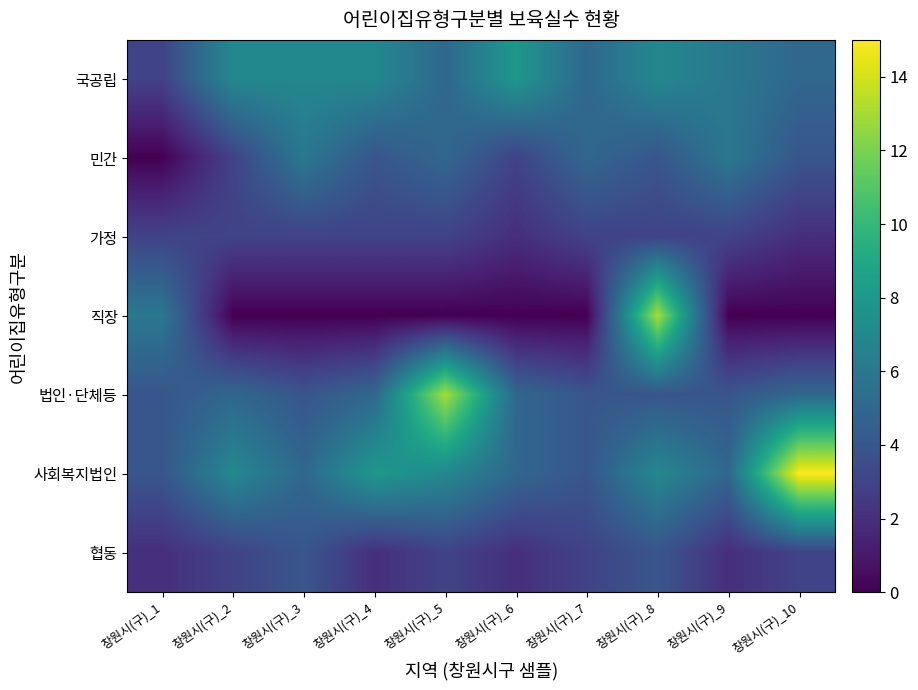

Reading left to right, list all the values displayed in this chart.

국공립: 창원시(구)_1=3	창원시(구)_2=7	창원시(구)_3=7	창원시(구)_4=7	창원시(구)_5=5	창원시(구)_6=8	창원시(구)_7=5	창원시(구)_8=7	창원시(구)_9=6	창원시(구)_10=5
민간: 창원시(구)_1=0	창원시(구)_2=3	창원시(구)_3=6	창원시(구)_4=4	창원시(구)_5=5	창원시(구)_6=3	창원시(구)_7=5	창원시(구)_8=4	창원시(구)_9=6	창원시(구)_10=4
가정: 창원시(구)_1=3	창원시(구)_2=3	창원시(구)_3=3	창원시(구)_4=3	창원시(구)_5=3	창원시(구)_6=2	창원시(구)_7=3	창원시(구)_8=3	창원시(구)_9=3	창원시(구)_10=2
직장: 창원시(구)_1=6	창원시(구)_2=0	창원시(구)_3=0	창원시(구)_4=0	창원시(구)_5=0	창원시(구)_6=0	창원시(구)_7=0	창원시(구)_8=13	창원시(구)_9=0	창원시(구)_10=0
법인·단체등: 창원시(구)_1=4	창원시(구)_2=5	창원시(구)_3=4	창원시(구)_4=5	창원시(구)_5=13	창원시(구)_6=5	창원시(구)_7=4	창원시(구)_8=4	창원시(구)_9=4	창원시(구)_10=5
사회복지법인: 창원시(구)_1=4	창원시(구)_2=7	창원시(구)_3=5	창원시(구)_4=8	창원시(구)_5=7	창원시(구)_6=5	창원시(구)_7=4	창원시(구)_8=7	창원시(구)_9=5	창원시(구)_10=15
협동: 창원시(구)_1=2	창원시(구)_2=3	창원시(구)_3=4	창원시(구)_4=2	창원시(구)_5=3	창원시(구)_6=2	창원시(구)_7=3	창원시(구)_8=4	창원시(구)_9=2	창원시(구)_10=3